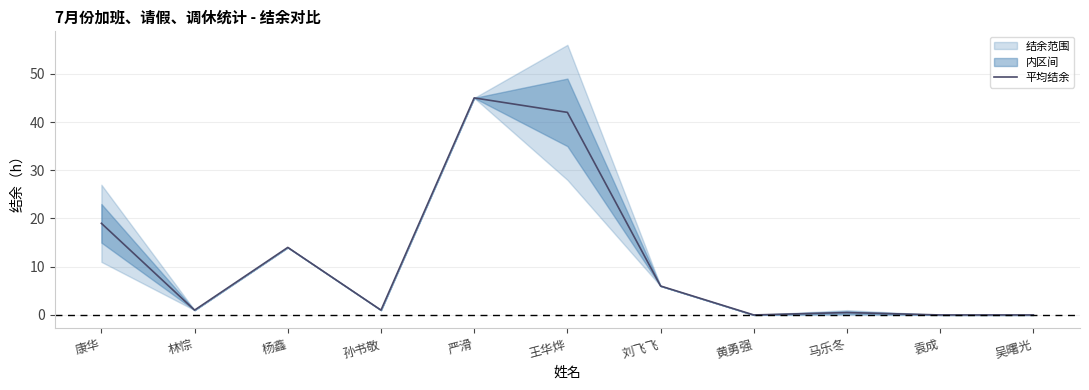

How many data points are above 1?

5